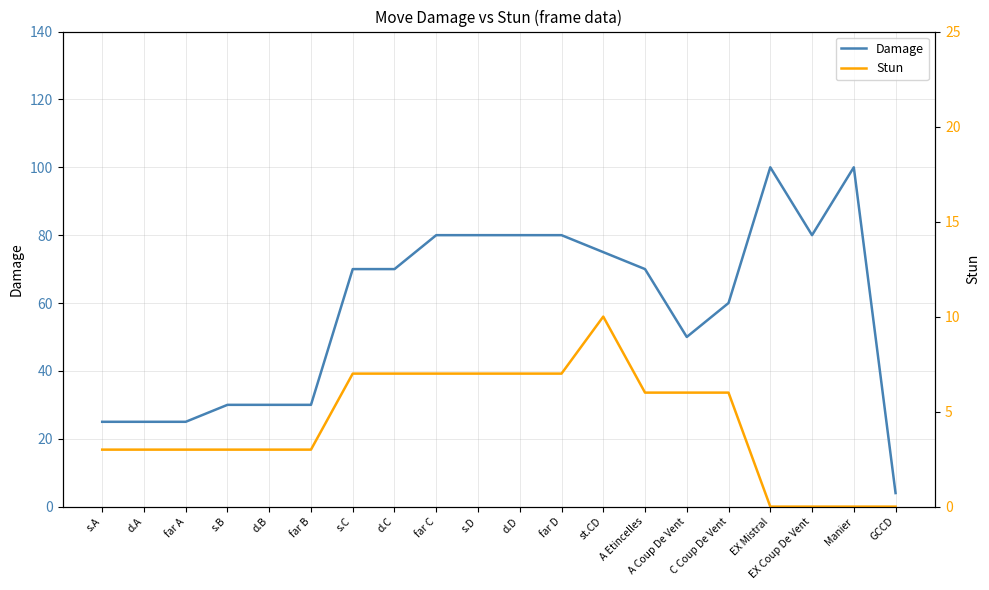

True or false: Damage has more than 0 interior local peaks.

True